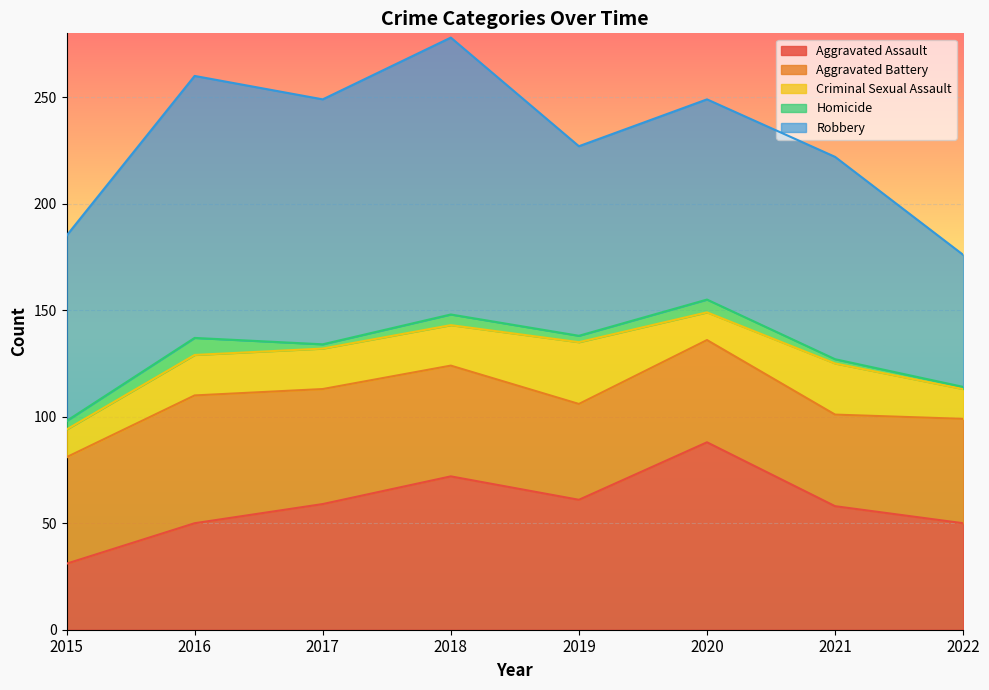

Rank the series at 2022 from highest to lowest value.

Robbery, Aggravated Assault, Aggravated Battery, Criminal Sexual Assault, Homicide